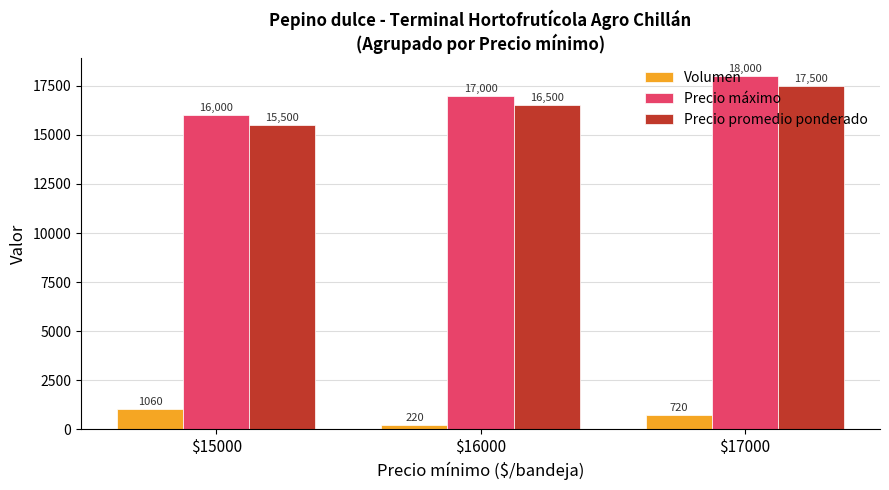

What is the spread (max minus min) of values at $16000?

16780